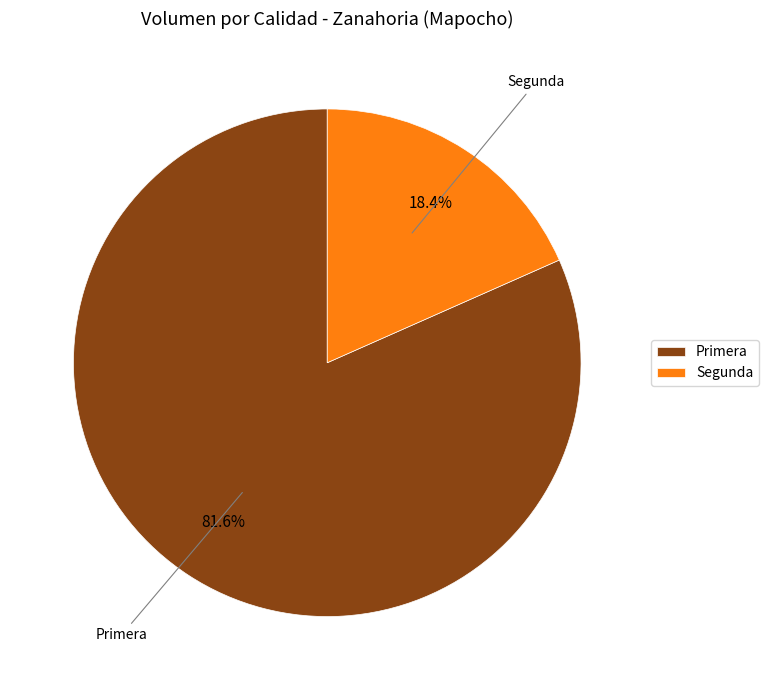

To the nearest percent, what is the average slice percentage?

50%